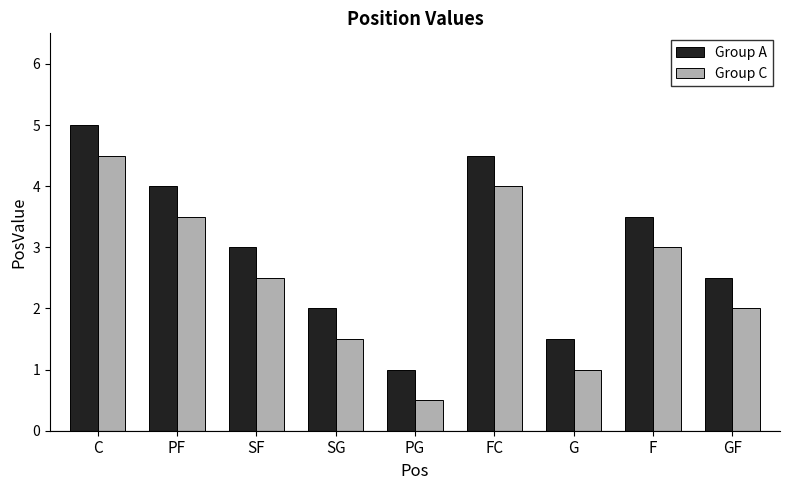

What is the maximum value for Group C?

4.5